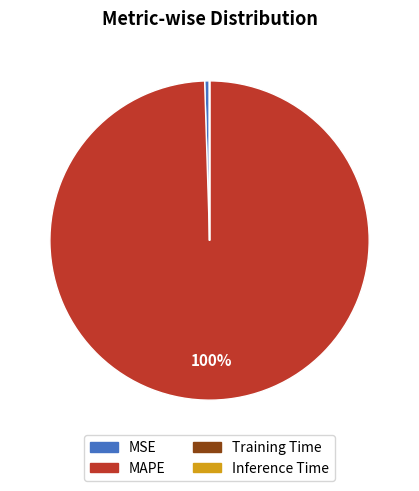

Is it true that MAPE is 91% of the pie?

False